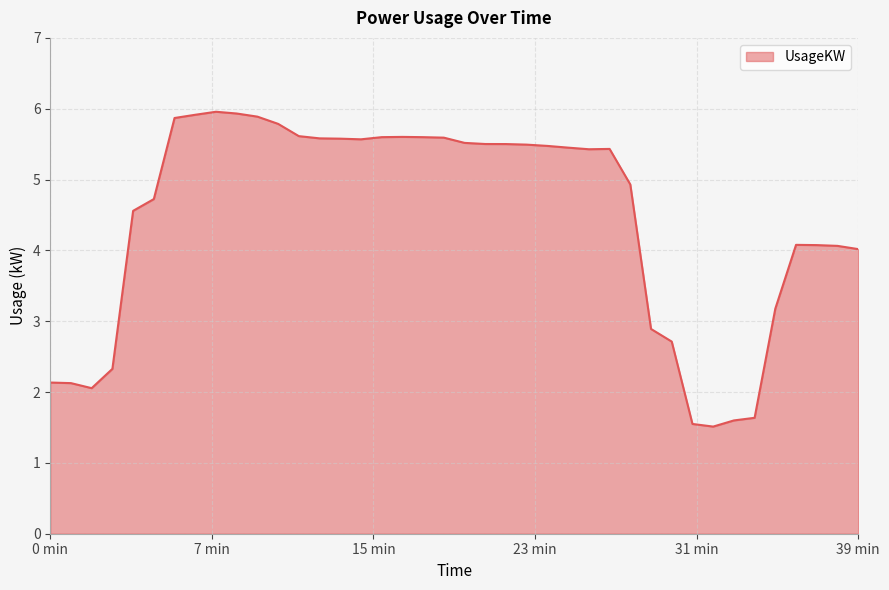

What is the difference between the maximum and minimum values?

4.4